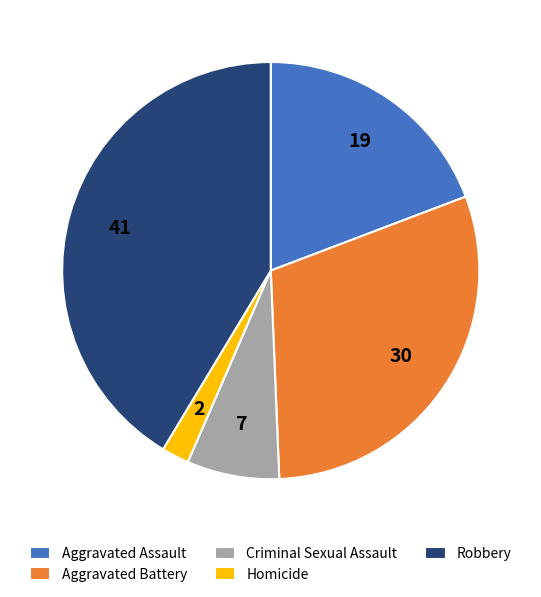

What is the largest slice in the pie chart?

Robbery